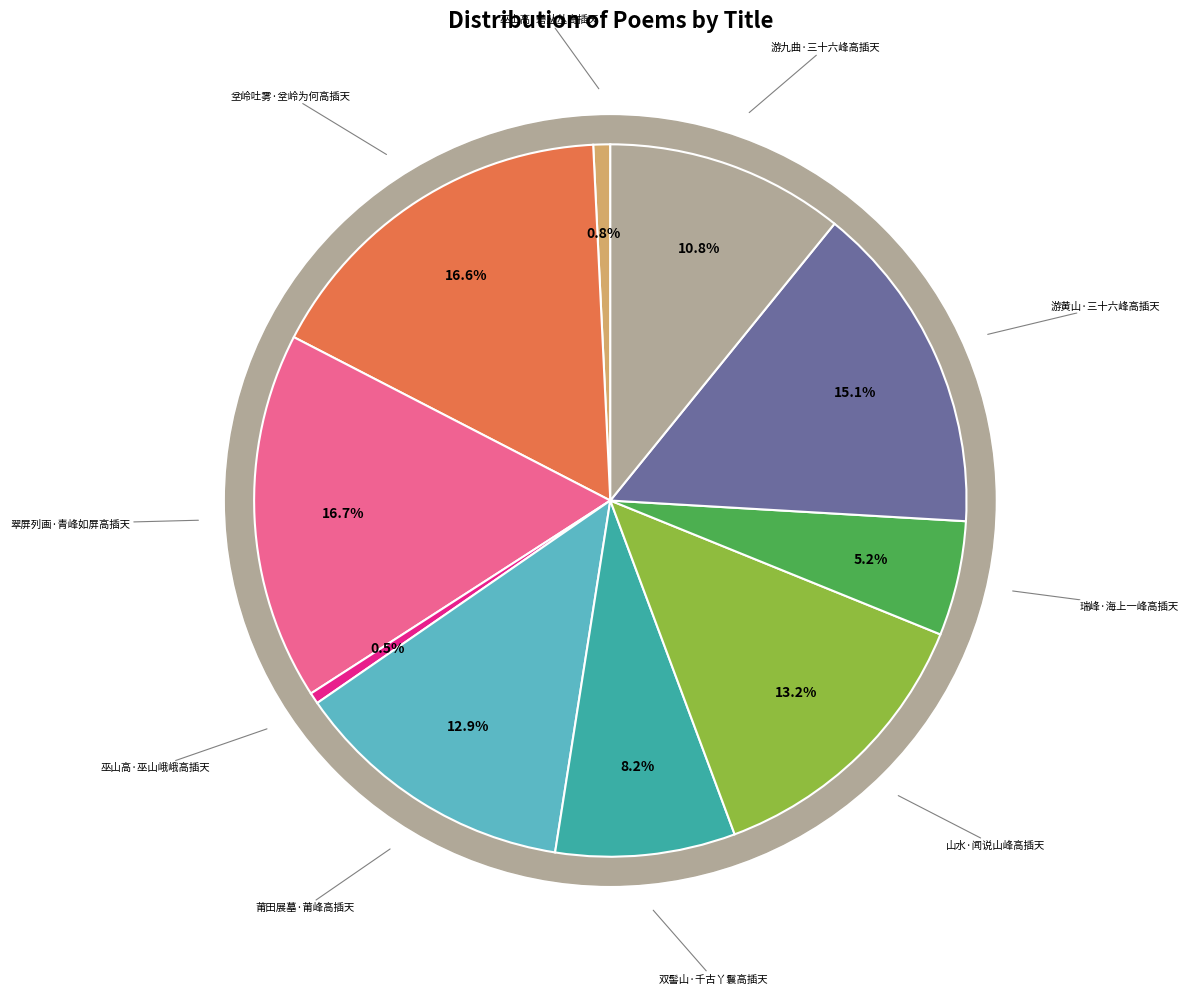

To the nearest percent, what percentage of the pie is 瑞峰·海上一峰高插天?

5%